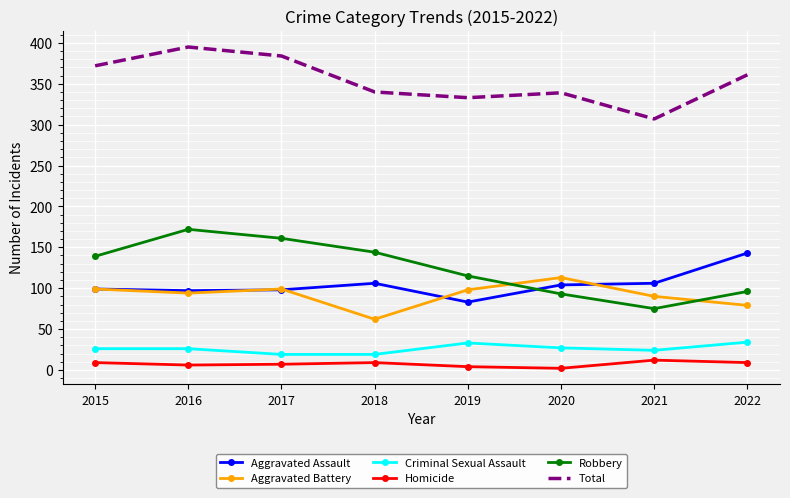

True or false: Criminal Sexual Assault has a value of 59 at 2022.

False